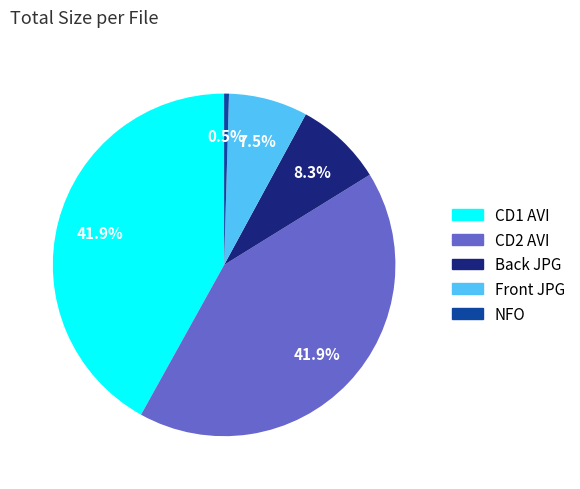

Is there a majority slice in this chart?

No